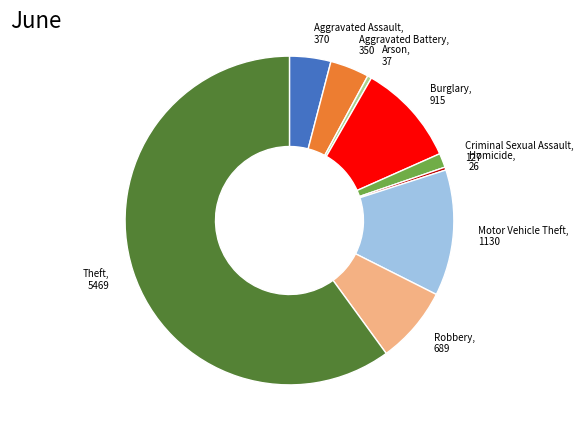

Which category accounts for the majority?

Theft